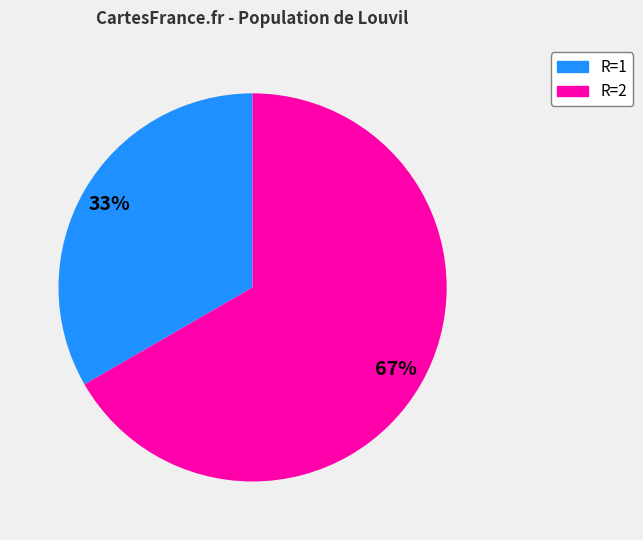

Rank the categories by value from highest to lowest.

R=2, R=1